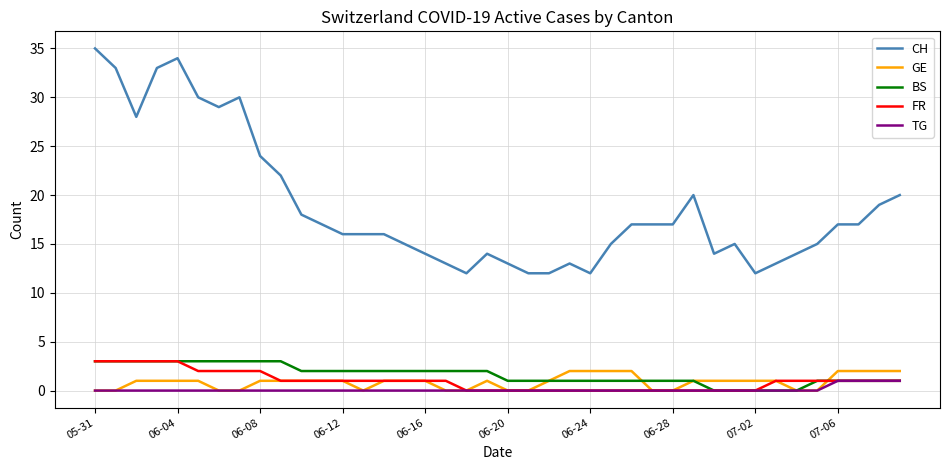

What is the maximum value for CH?

35